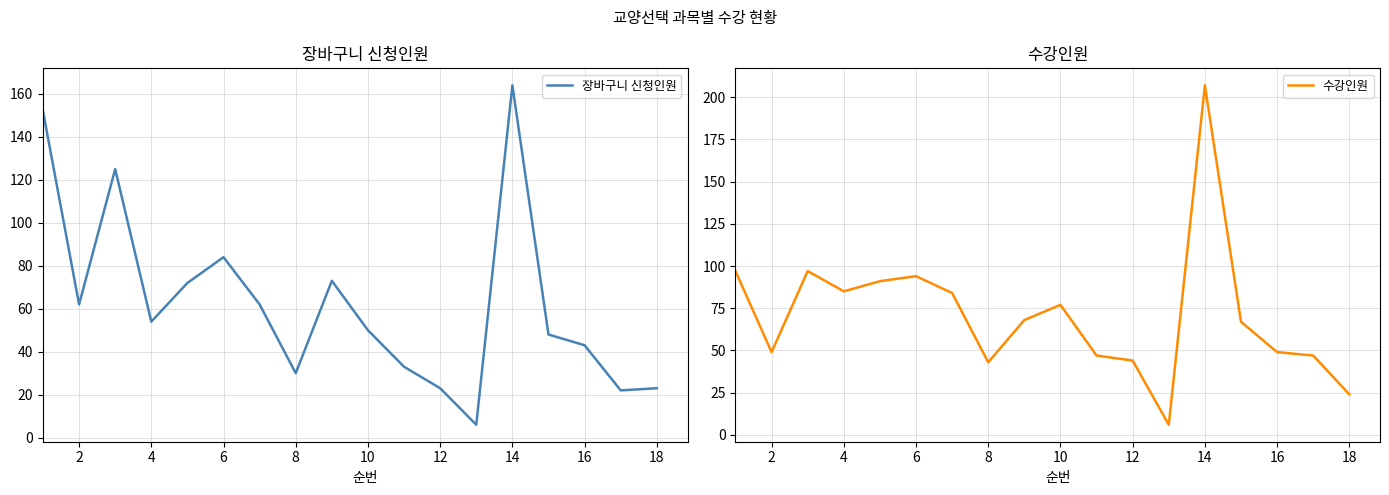

How many data points in 수강인원 are above 68?

8